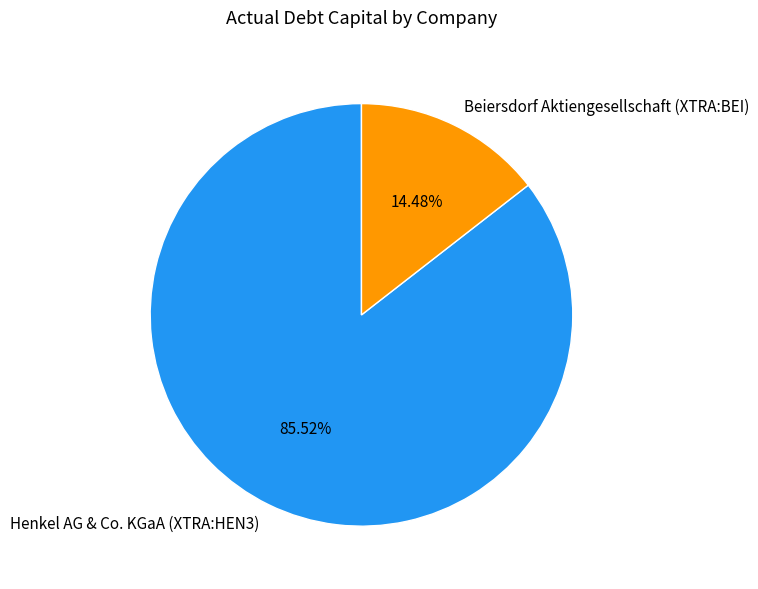

Which slice represents more than half of the pie?

Henkel AG & Co. KGaA (XTRA:HEN3)